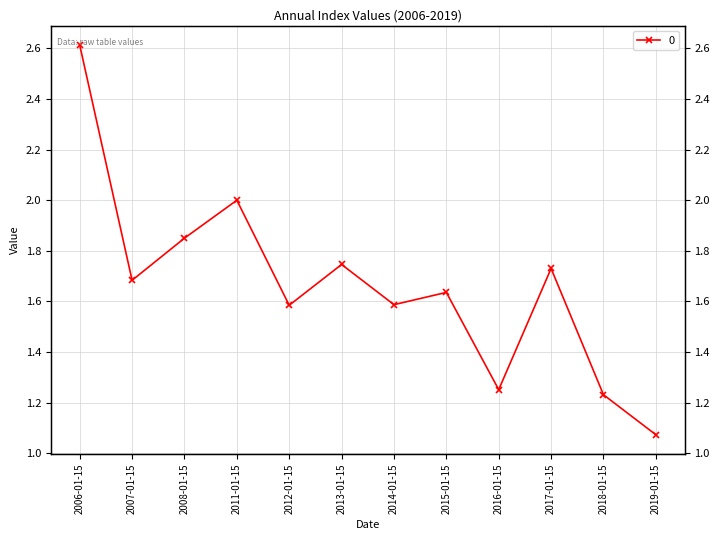

At which label is the value closest to 1?

2019-01-15